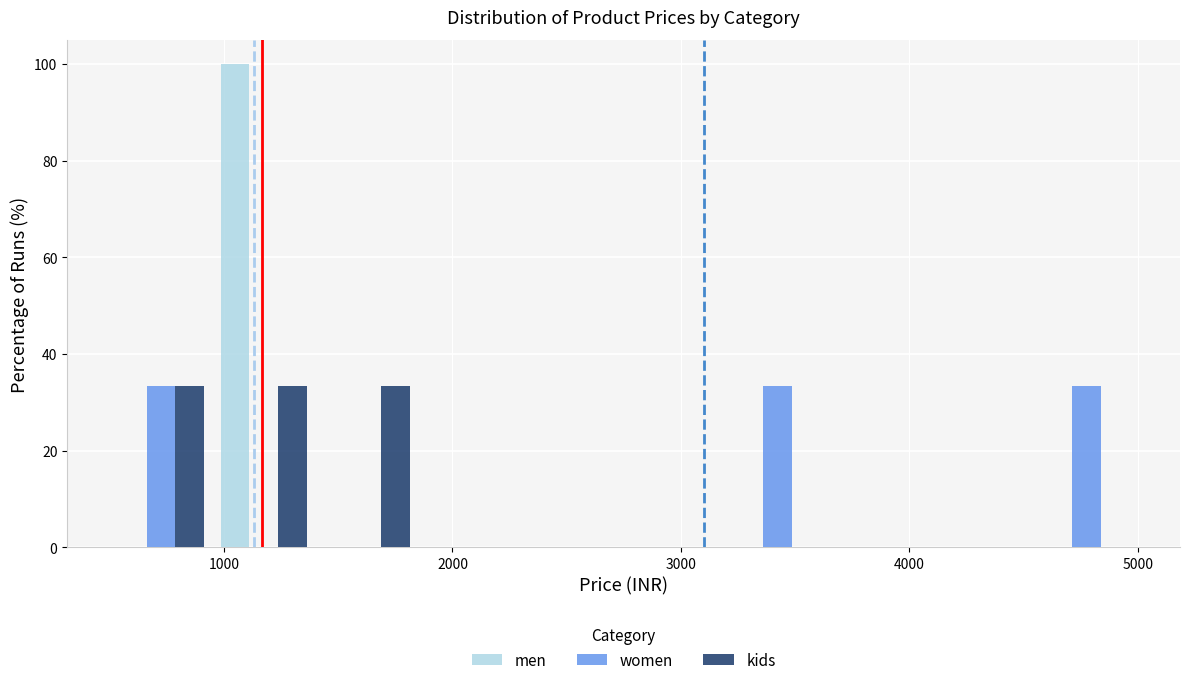

Reading left to right, list every range on the x-axis with the height of the bar of each series over it. Neither the bar edges nor the heights are printed on the chart, so give them approximately, as read against the axes.

500 to 900: men=0	women=34	kids=34
900 to 1400: men=100	women=0	kids=34
1400 to 1800: men=0	women=0	kids=34
1800 to 2300: men=0	women=0	kids=0
2300 to 2700: men=0	women=0	kids=0
2700 to 3200: men=0	women=0	kids=0
3200 to 3600: men=0	women=34	kids=0
3600 to 4100: men=0	women=0	kids=0
4100 to 4500: men=0	women=0	kids=0
4500 to 5000: men=0	women=34	kids=0